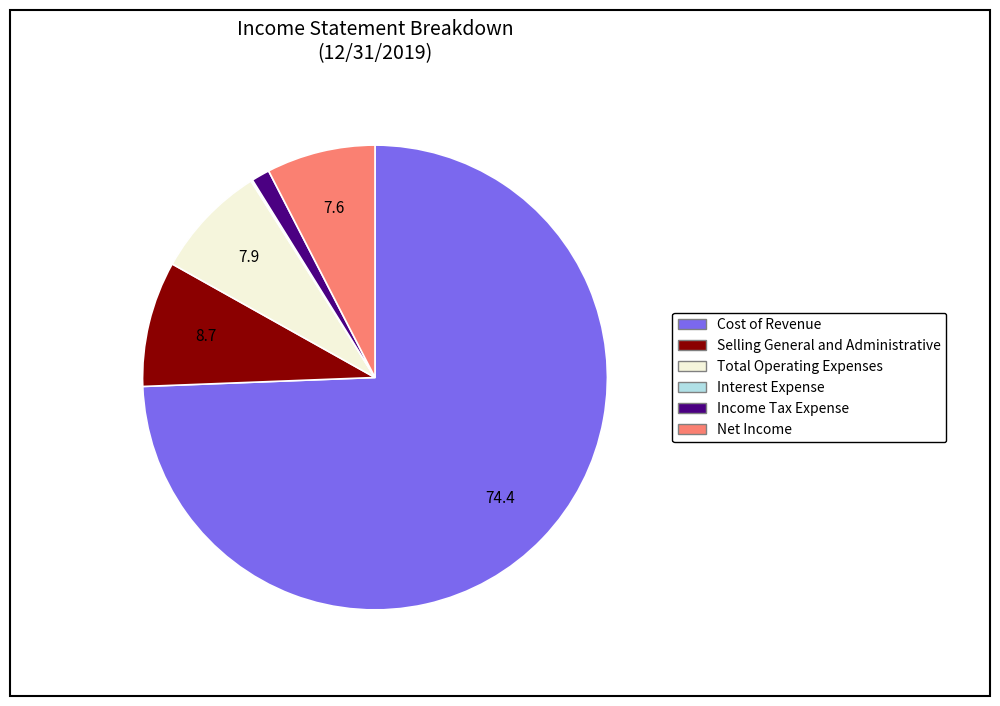

Do Cost of Revenue and Total Operating Expenses together represent more than half of the pie?

Yes